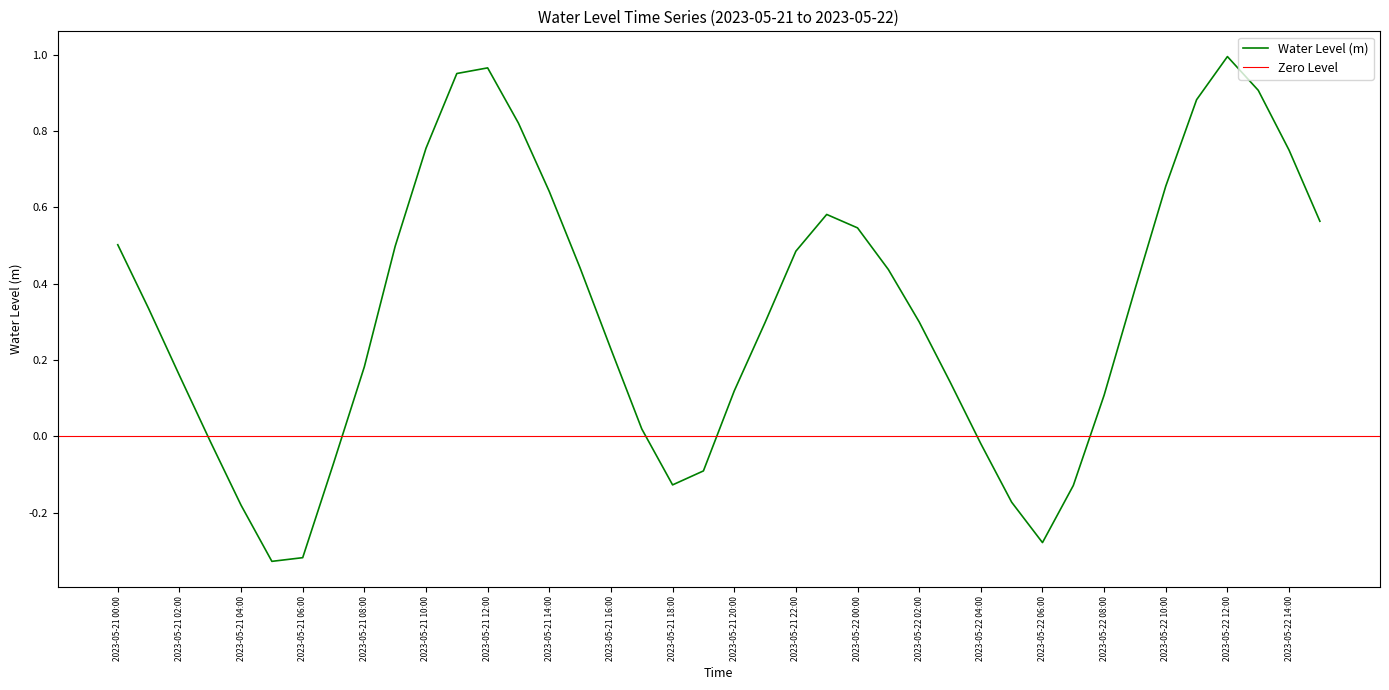

What is the minimum value shown in the chart?

-0.3